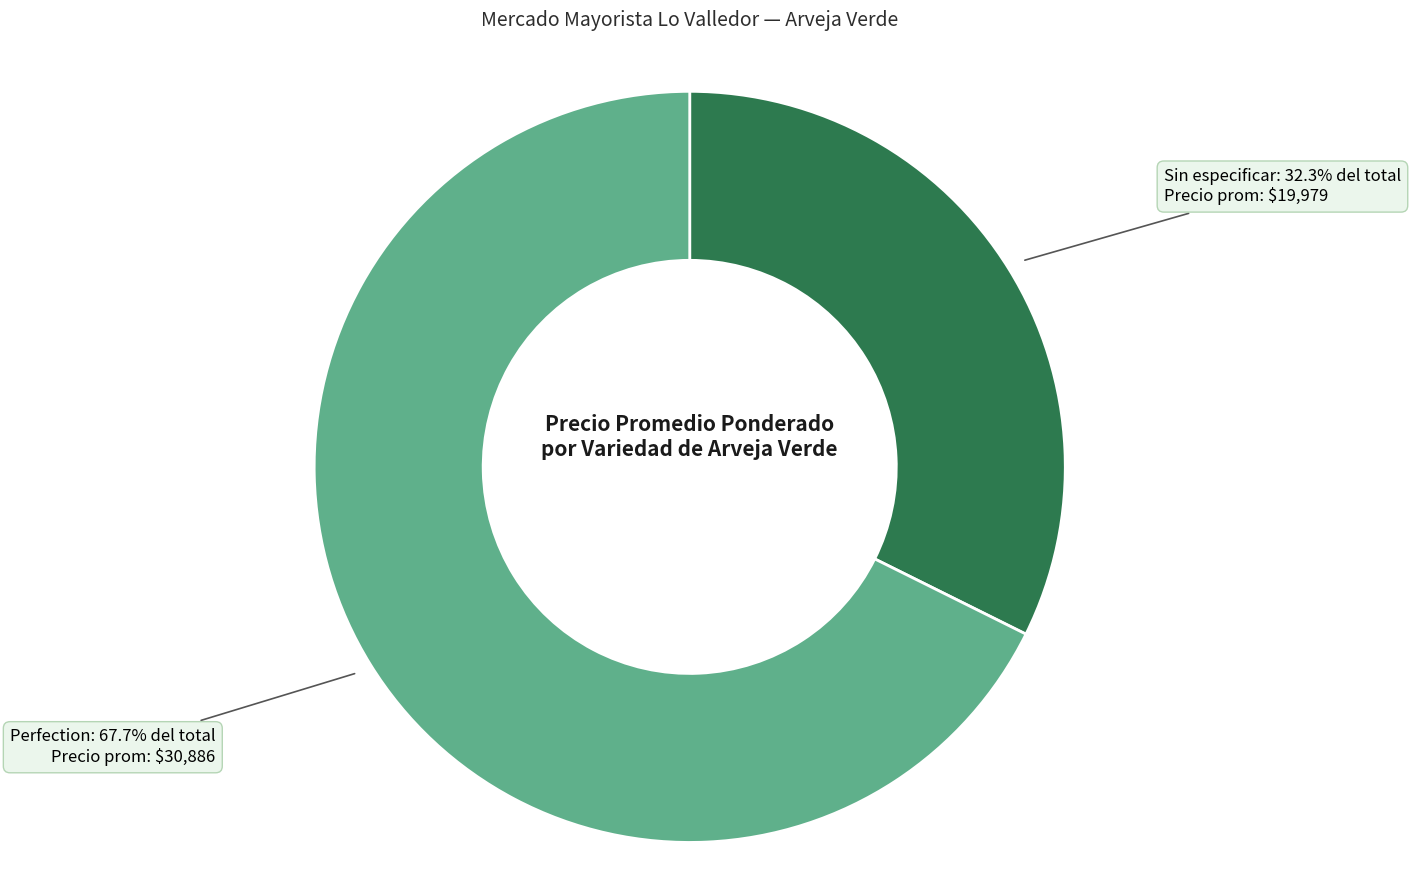

Does any single category account for the majority?

Yes